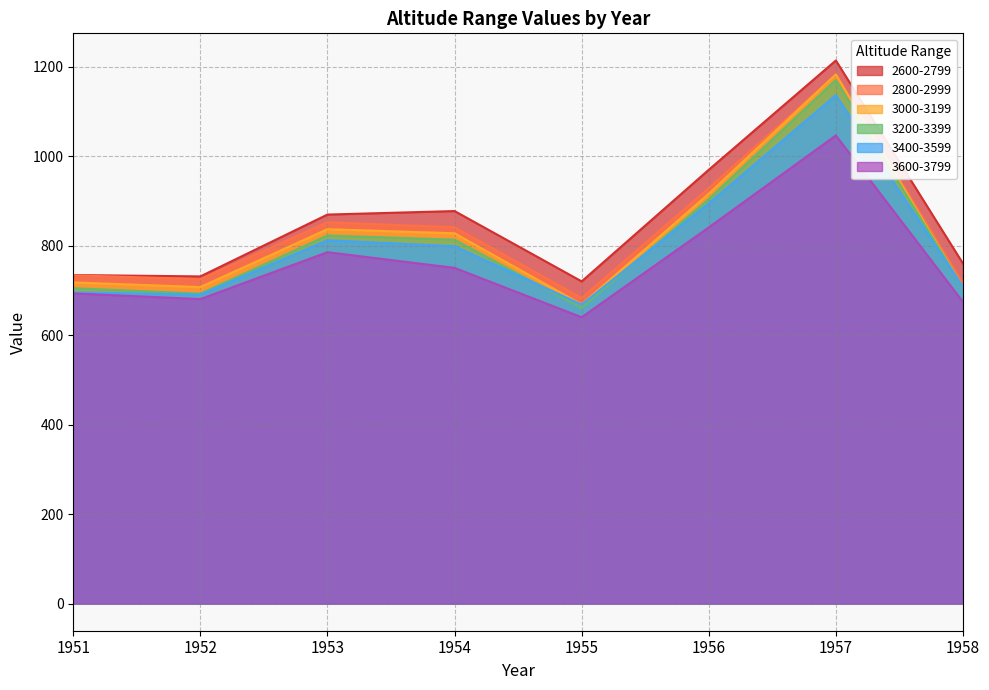

At which label is 3400-3599 closest to 902?

1956